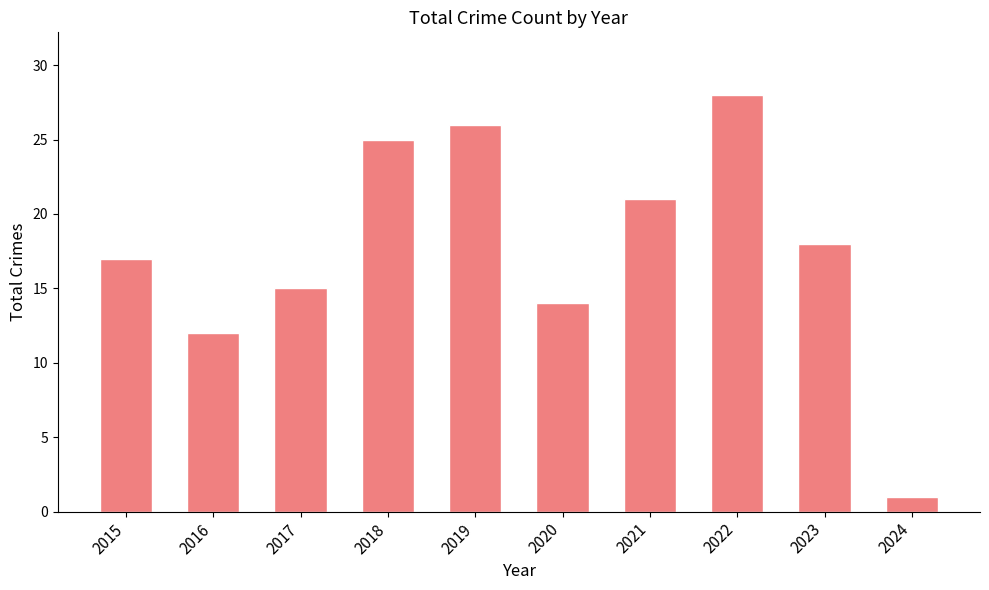

What is the average value?

18